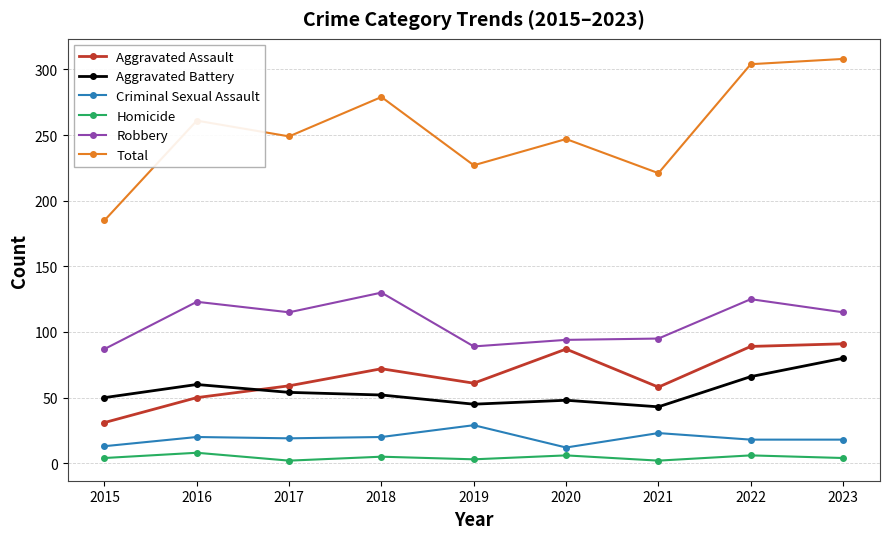

What is the lowest value of the Total series?

185